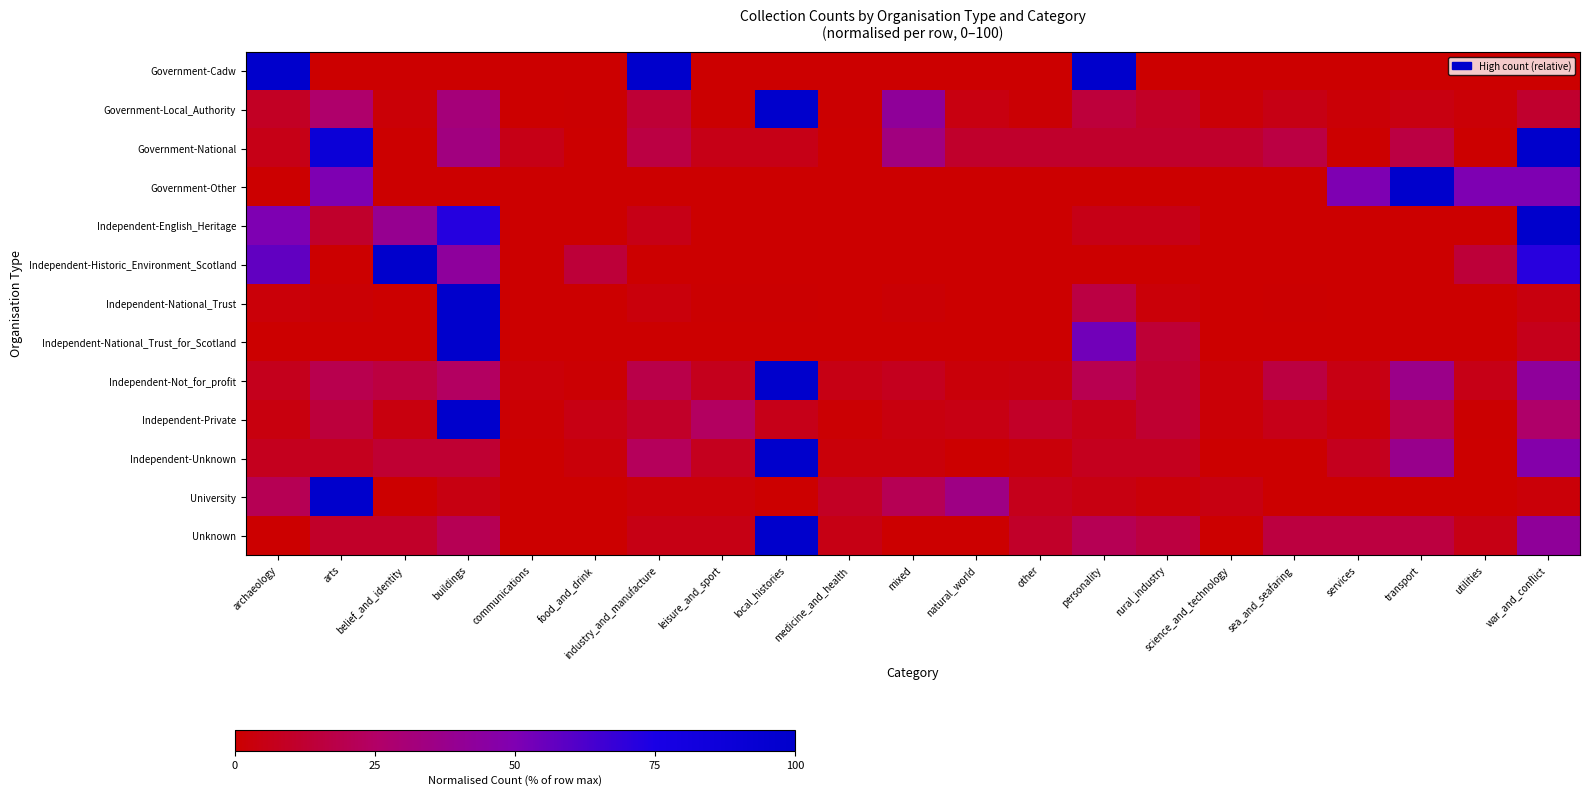

What is the total value across all series at communications?

8.9